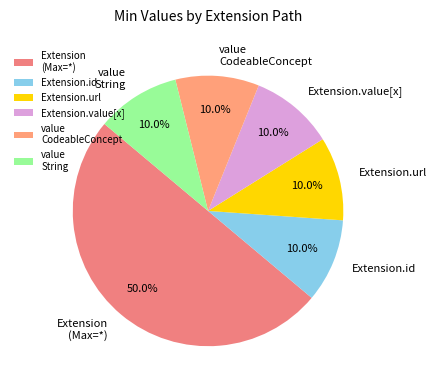

What is the total percentage of Extension (Max=*) and value String?

60.0%